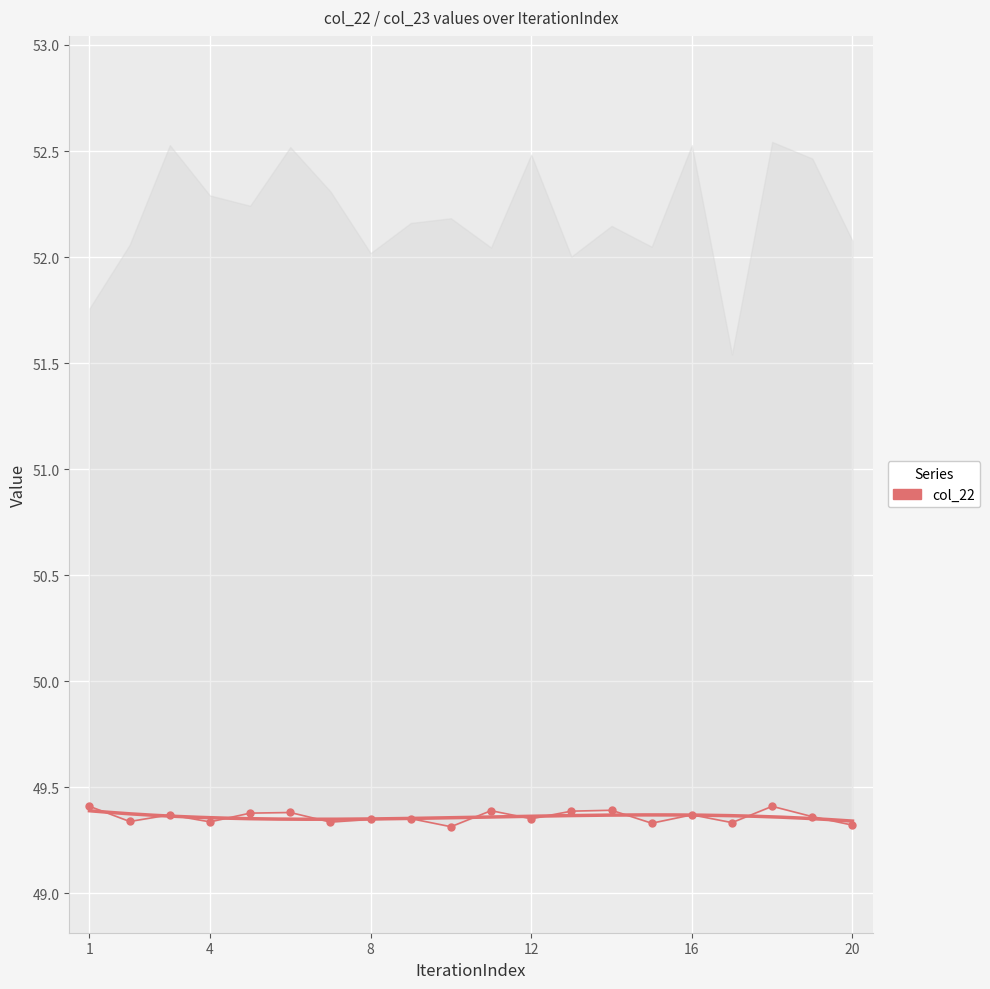

What is the sum of all values?

987.2